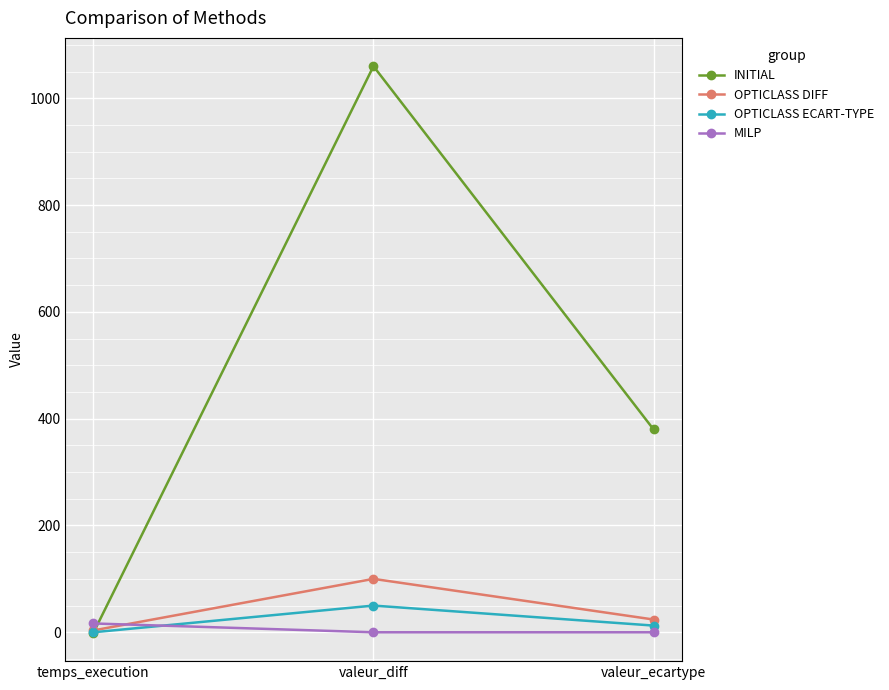

At which label is INITIAL closest to 529?

valeur_ecartype